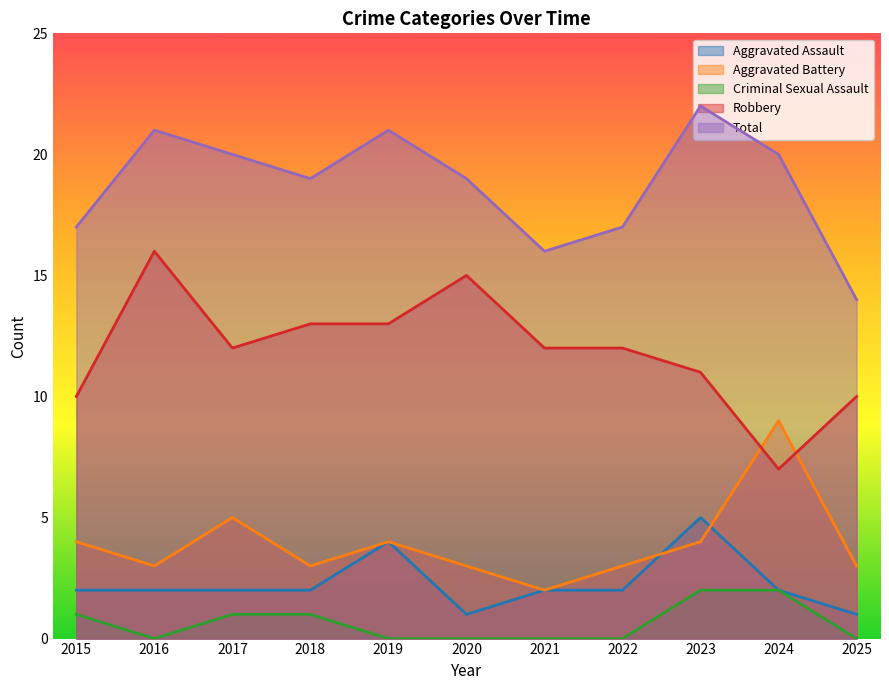

What is the value of the Robbery point at the 9th from the left?

11